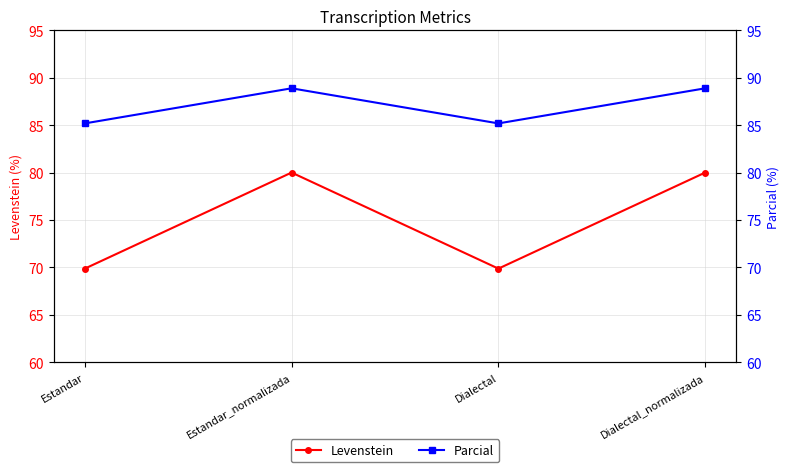

What are all the series names shown in the legend?

Levenstein, Parcial